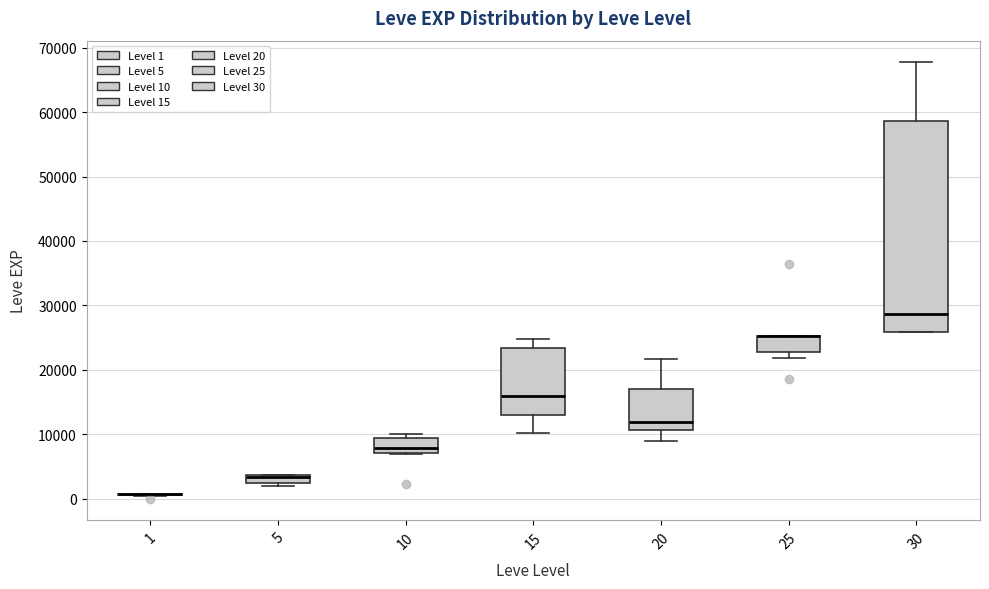

Which box is the tallest, from its lower edge to its upper edge?

30